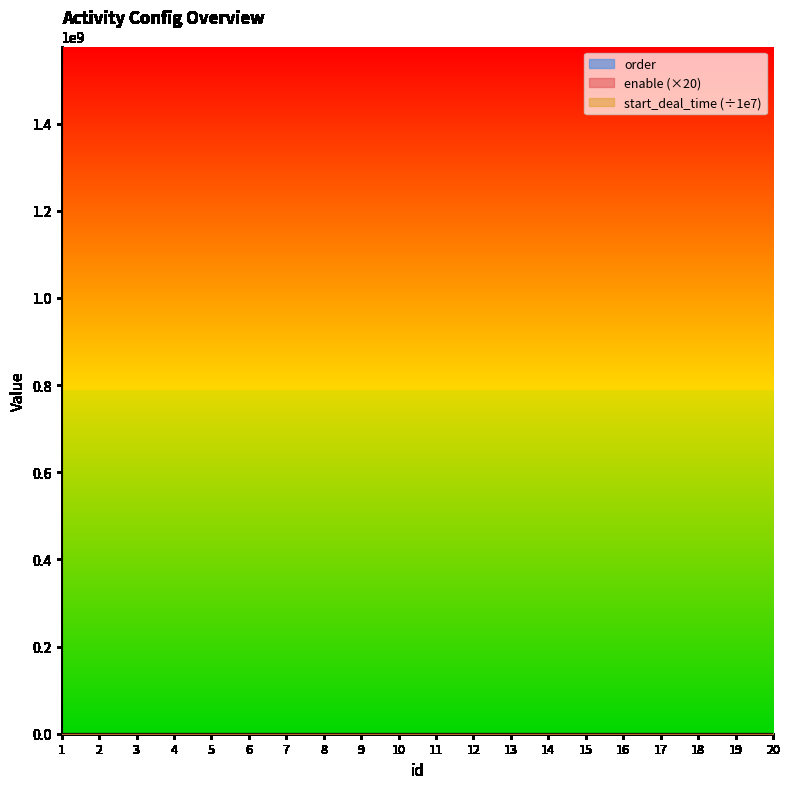

Which has a higher value, 3 or 4?

4